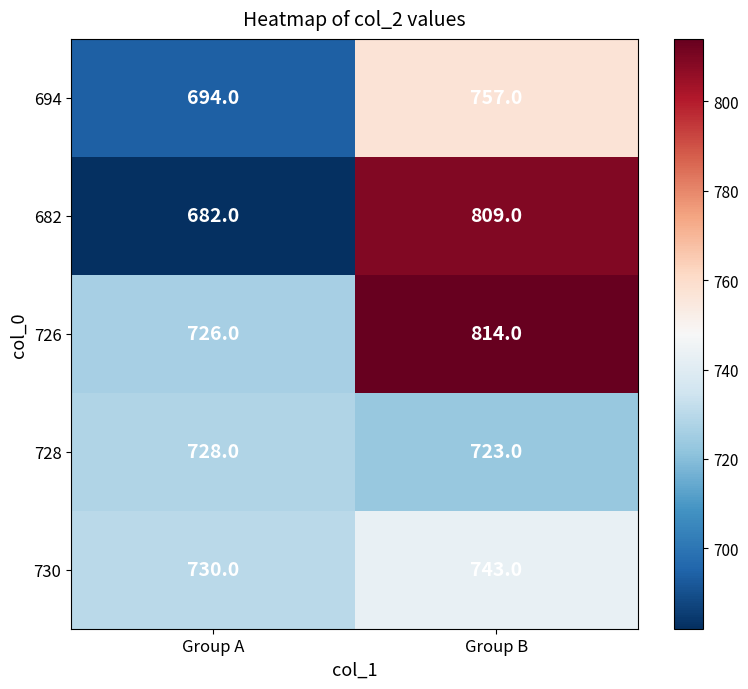

At which label does 728 reach its peak?

Group A